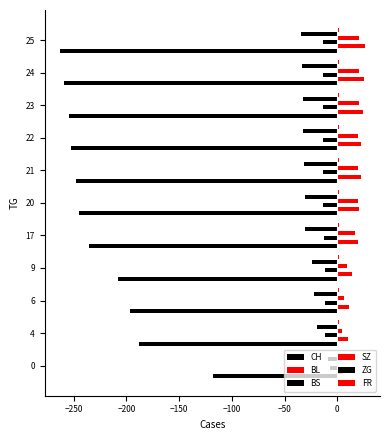

How many categories are shown in the chart?

11